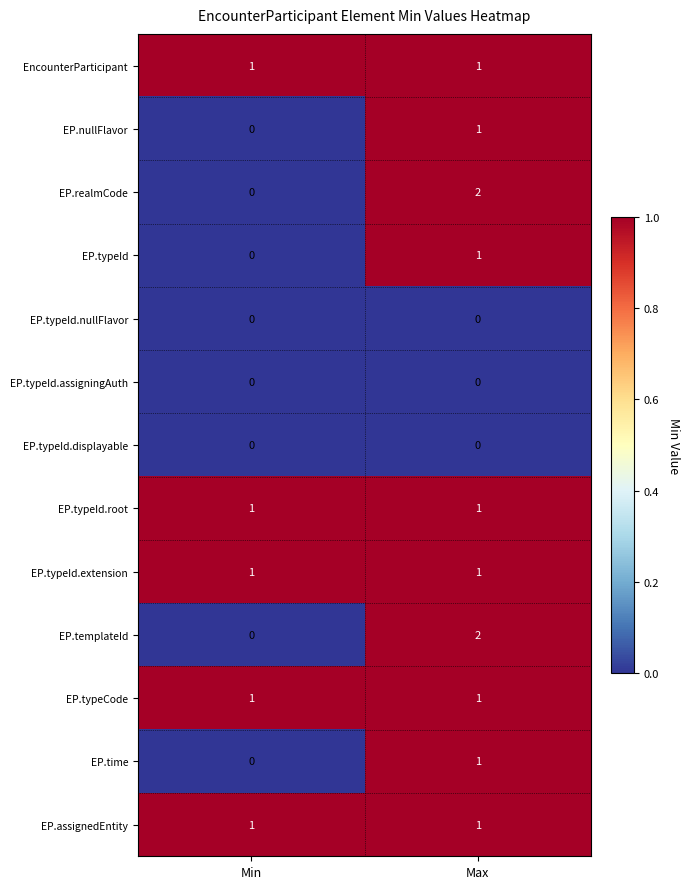

At which label is EP.nullFlavor closest to 0?

Min